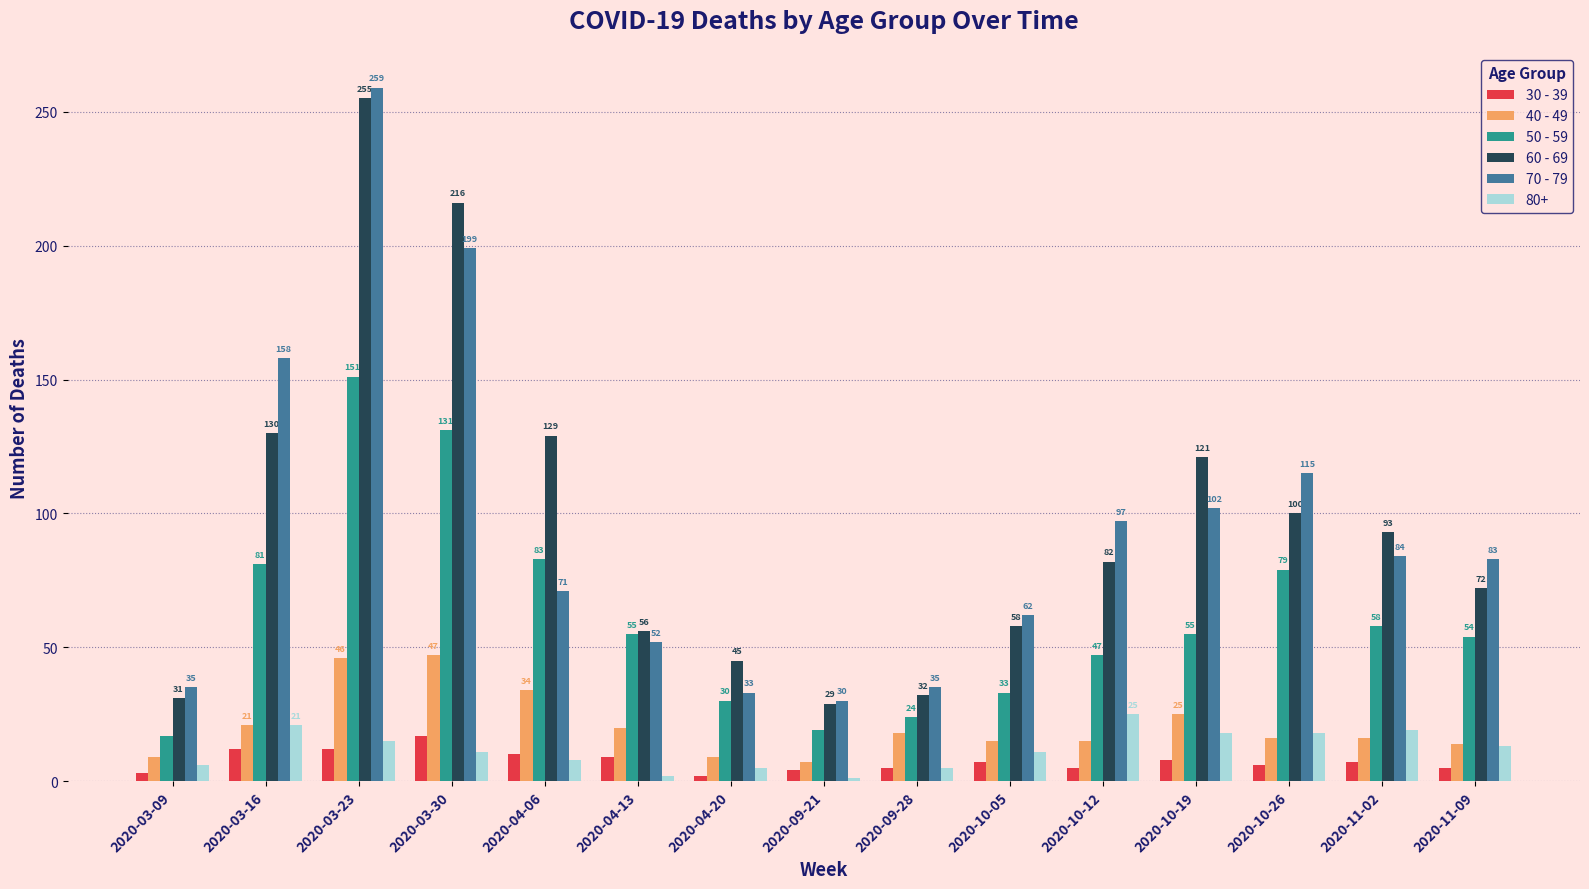

At which label is 60 - 69 closest to 142?

2020-03-16